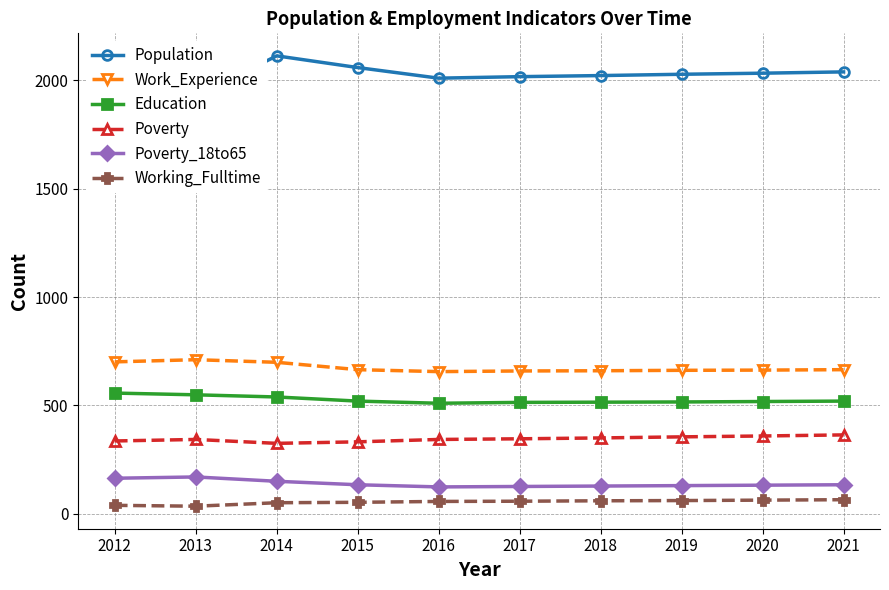

What is the minimum value shown in the chart?

35